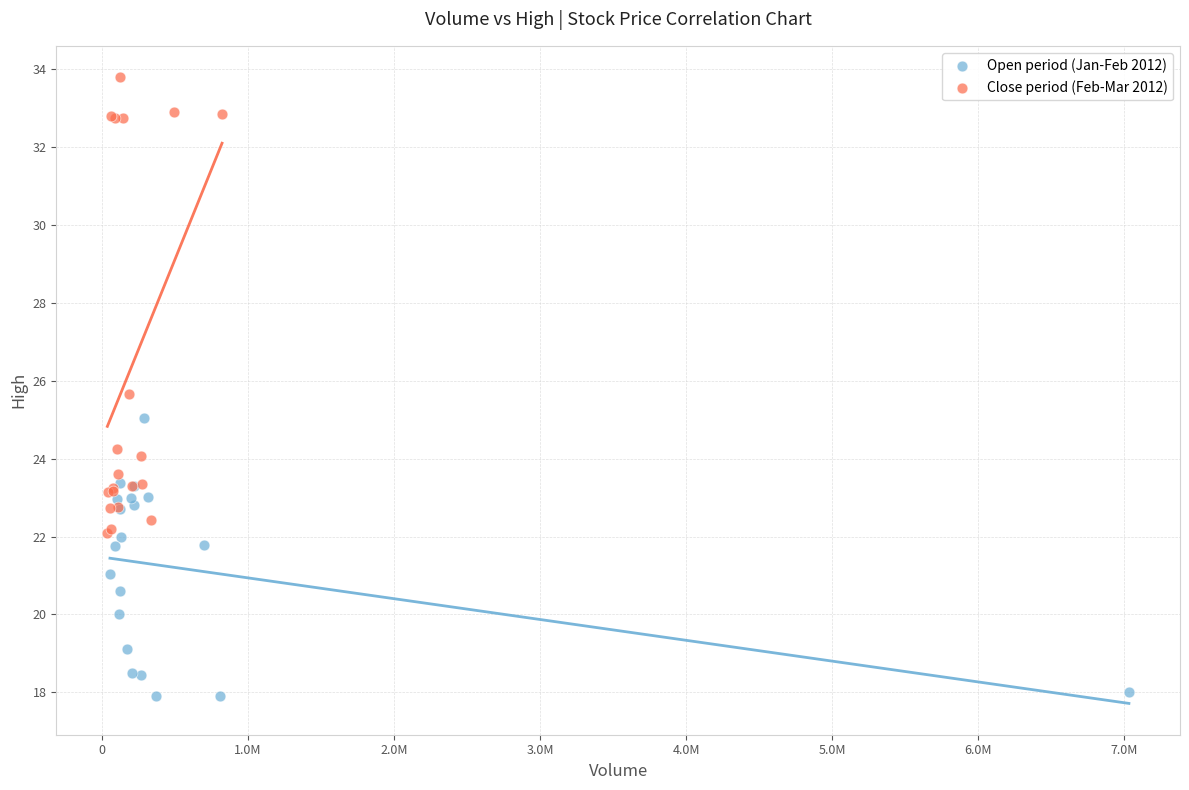

Which series has the widest spread of Y values?

Close period (Feb-Mar 2012)